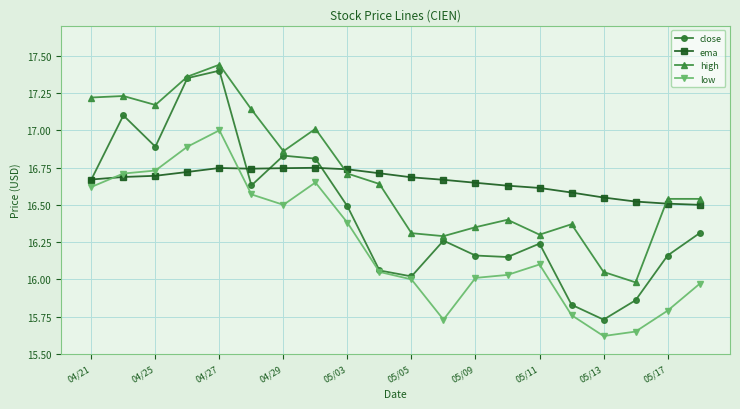

What is the minimum value shown in the chart?

15.6